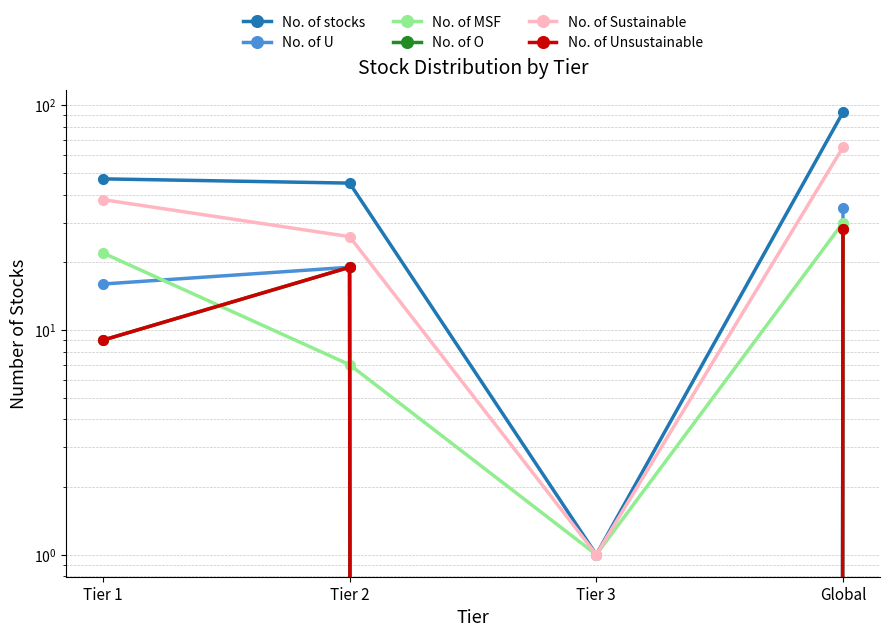

True or false: No. of Sustainable has a value of 1 at Tier 3.

True